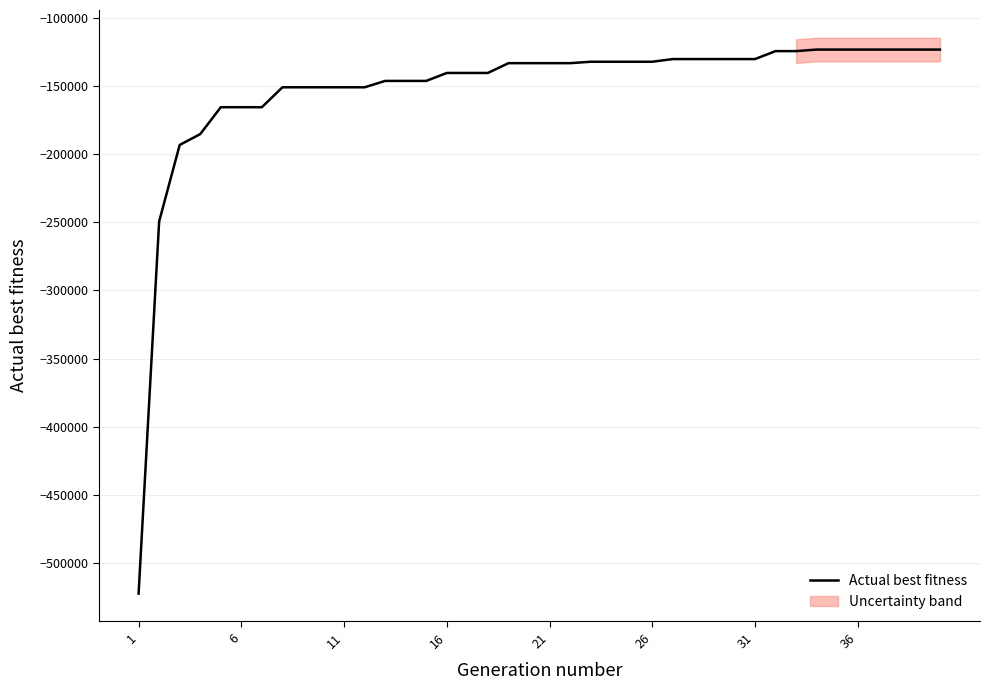

The value of Actual best fitness at 1 is -796084. True or false?

False